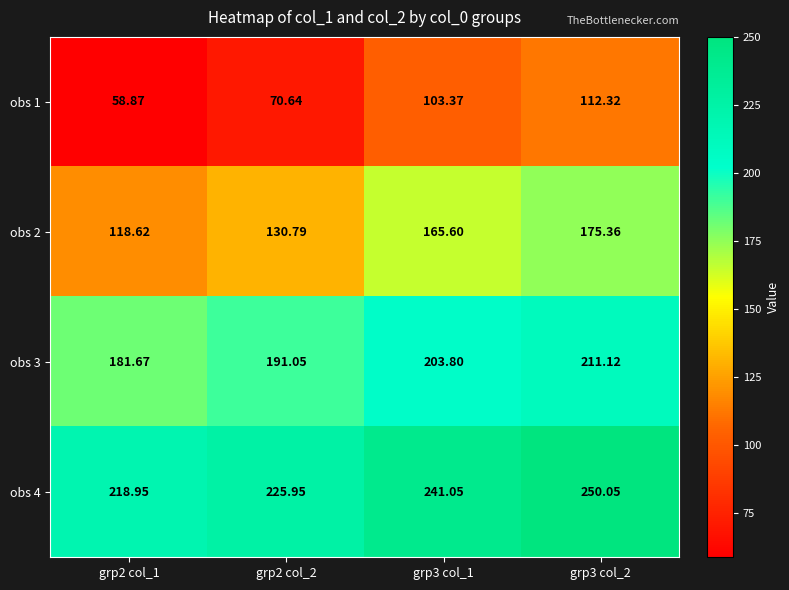

Count the number of categories in the chart.

4